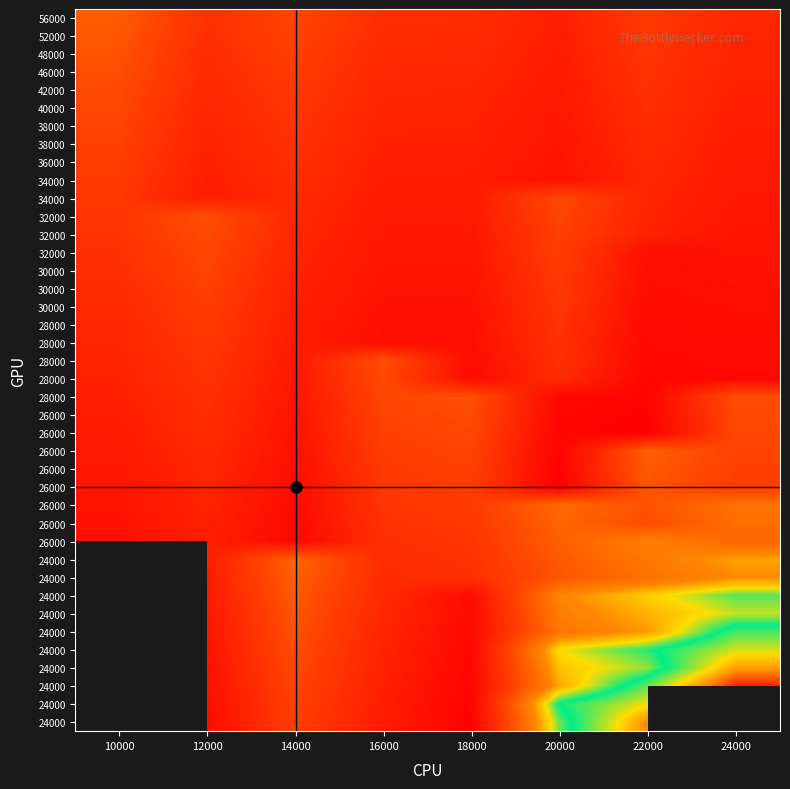

What is the greatest value displayed?

38.0